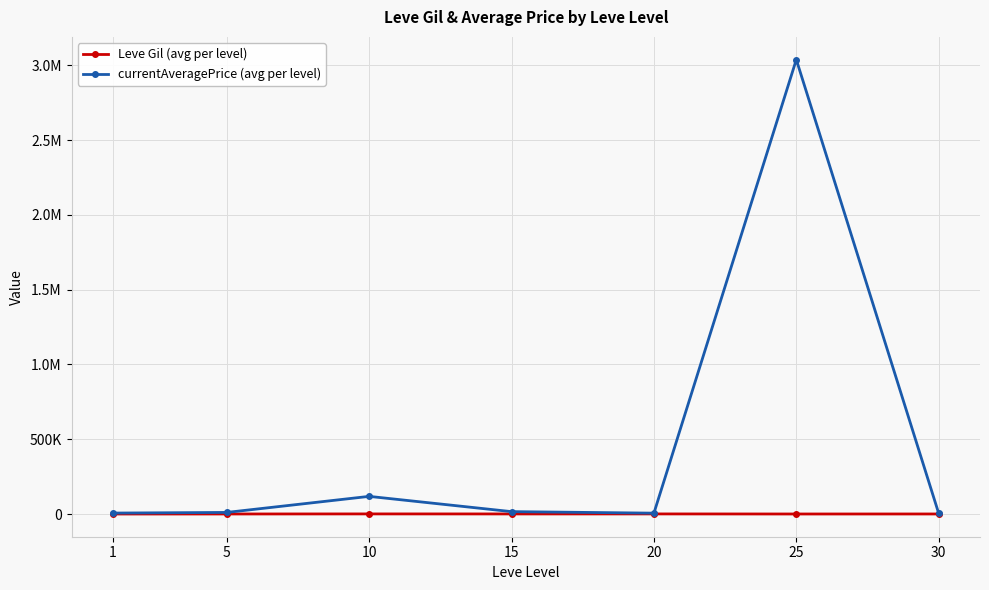

Is this an area chart (filled region under the line)?

No